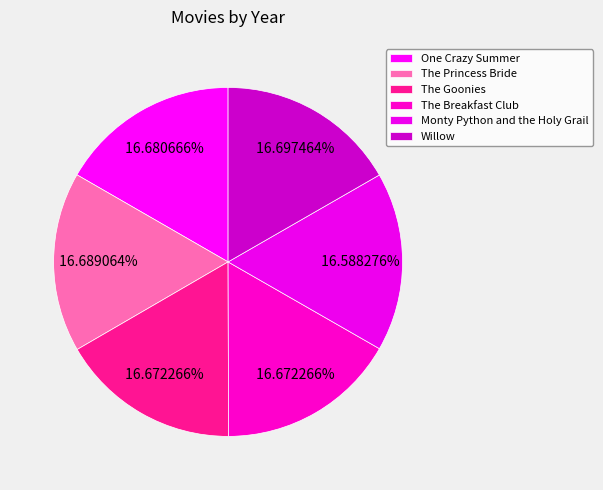

How many slices are in this pie chart?

6